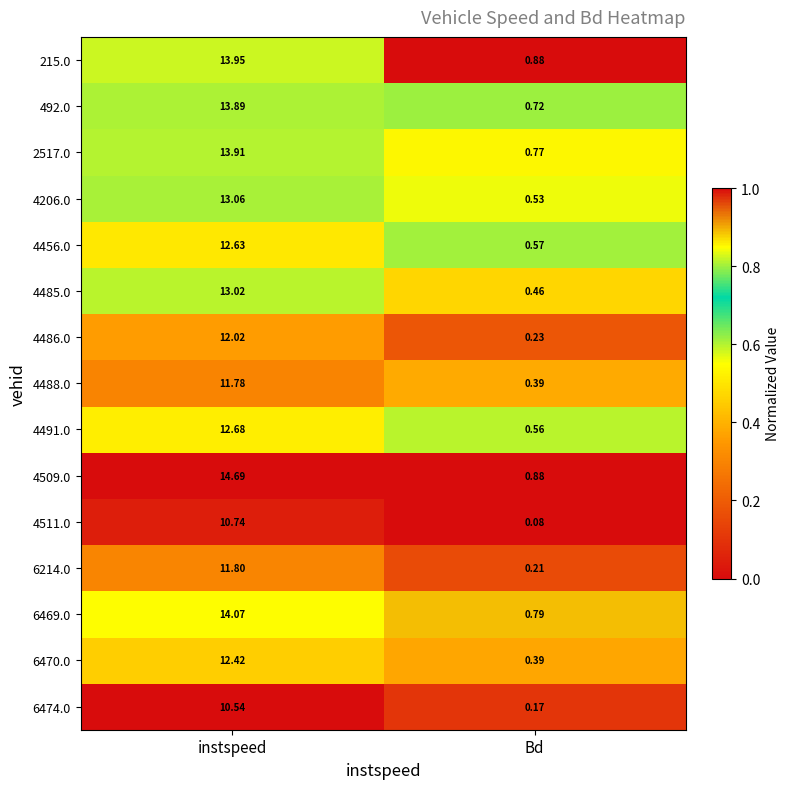

At which category does the chart reach its peak across all series?

instspeed